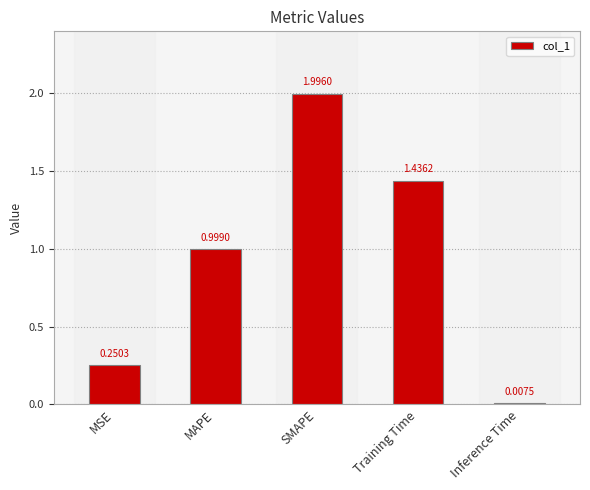

What is the value of the 3rd bar from the left?

2.0